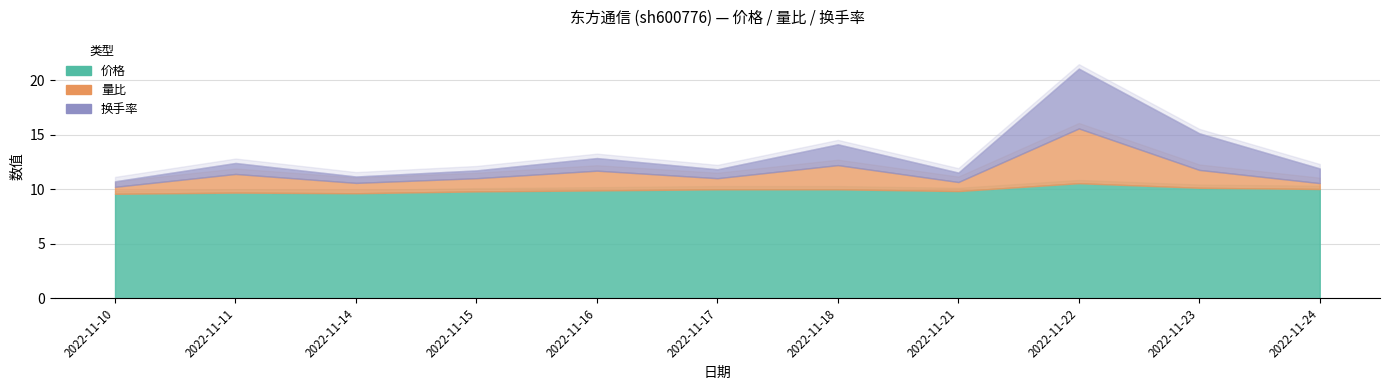

What is the sum of all 价格 values?

109.0